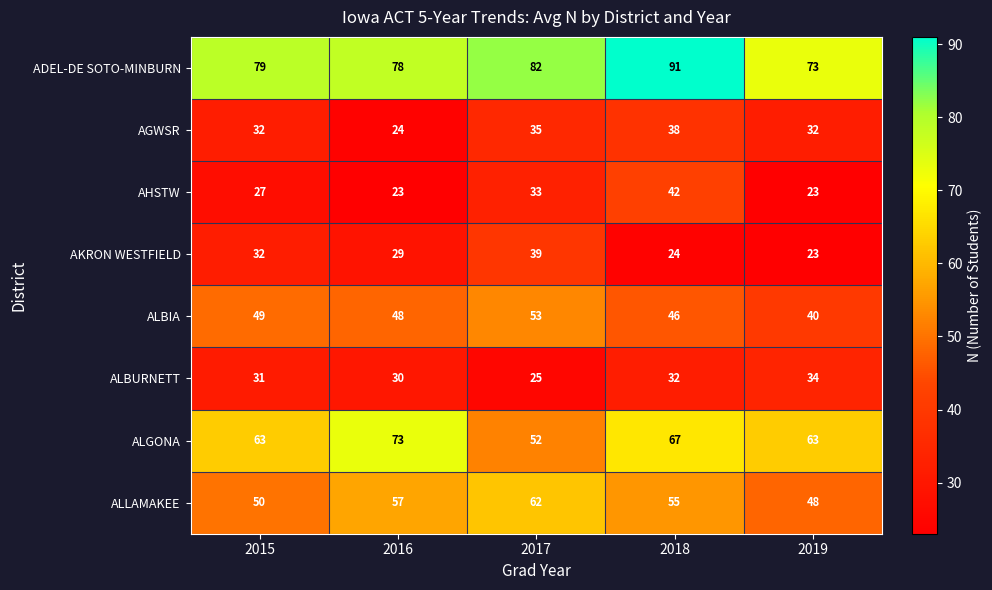

What is the spread (max minus min) of values at 2018?

67